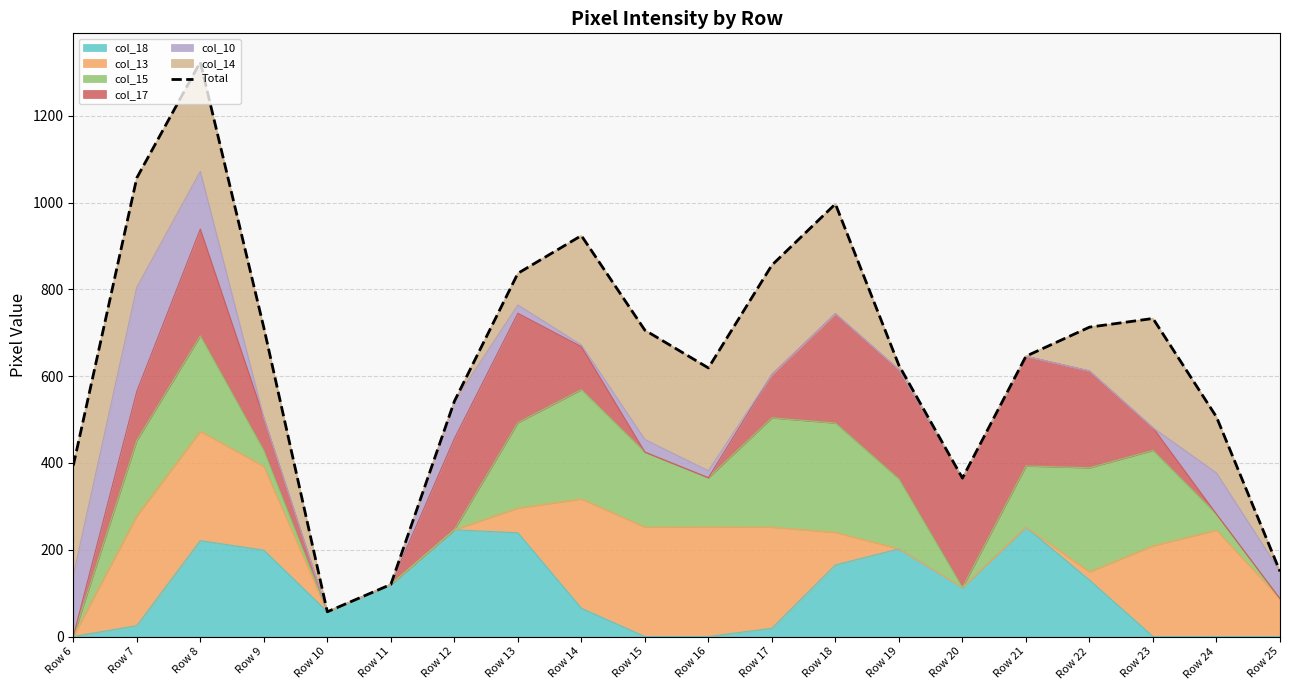

How many data points does each series have?

20